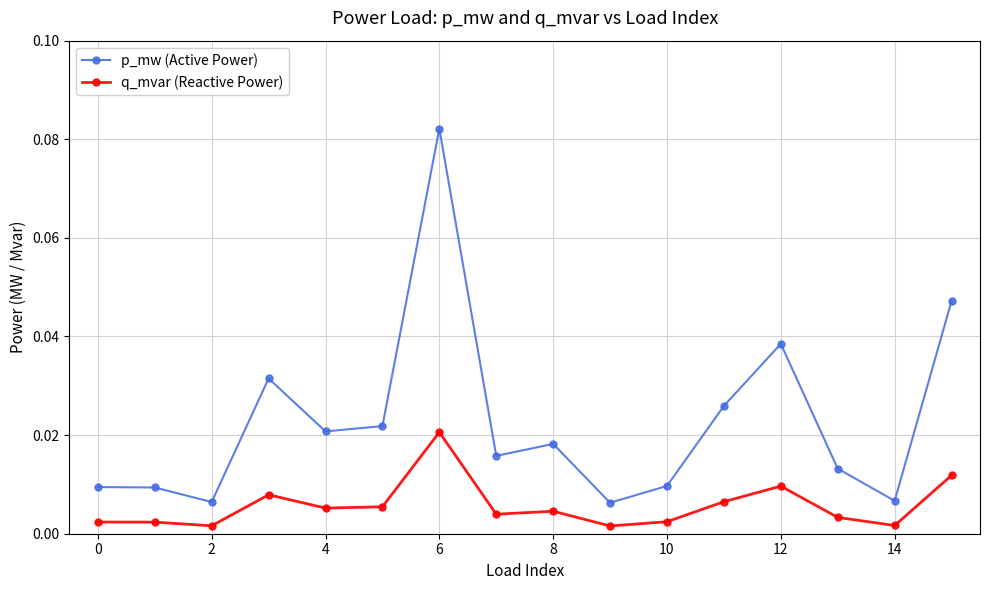

List the series in order of their peak value, highest first.

p_mw (Active Power), q_mvar (Reactive Power)